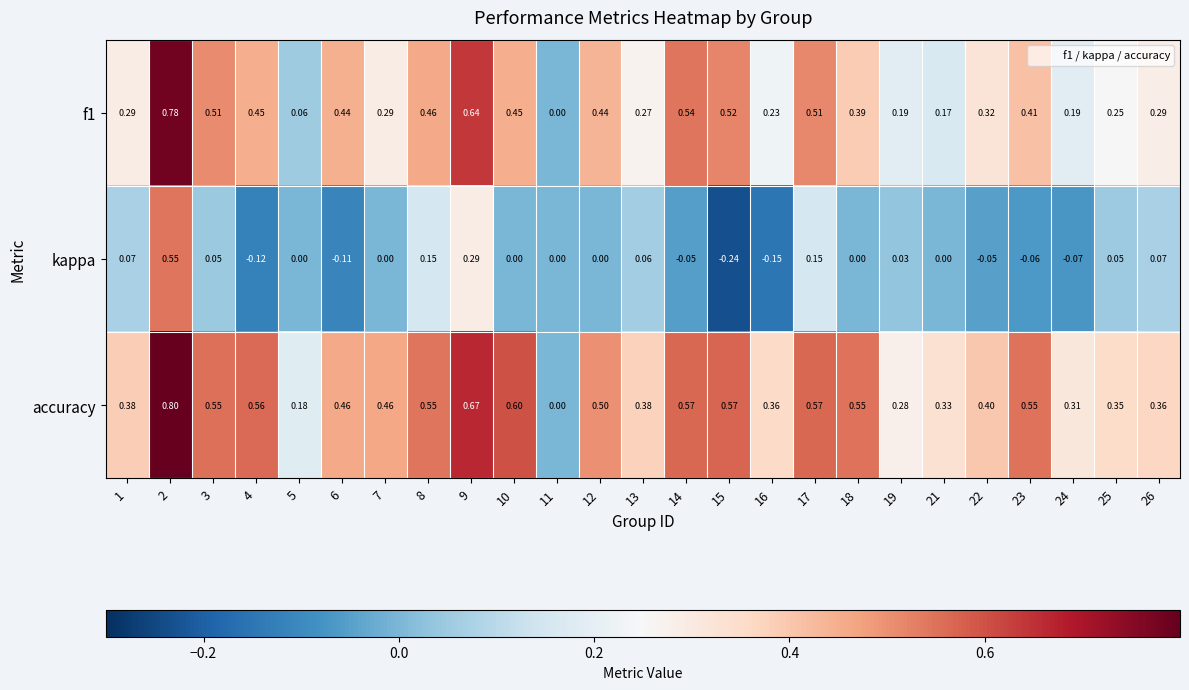

Count the number of data series in this chart.

3